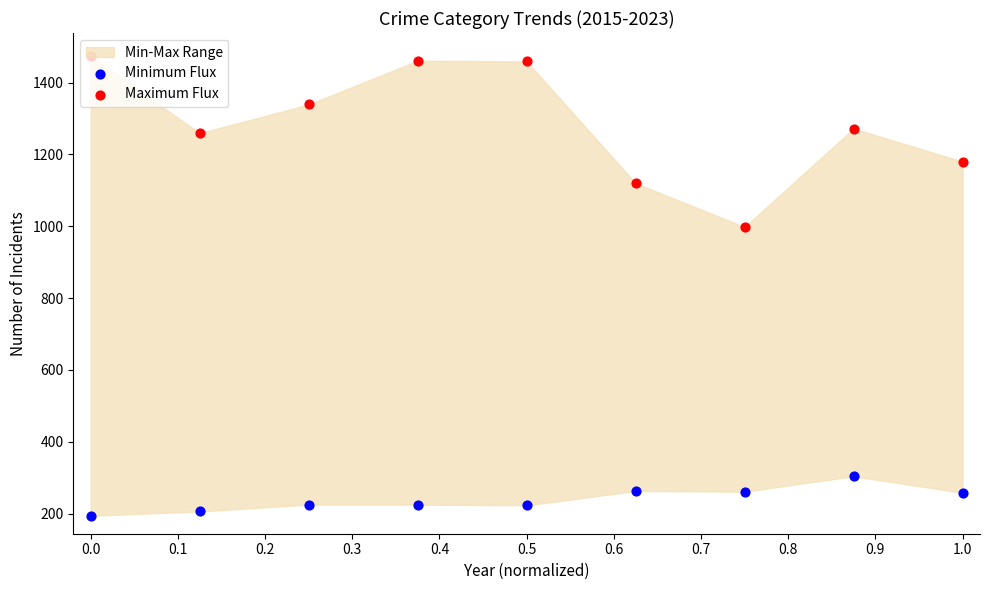

Which series has the largest total across all categories?

Maximum Flux